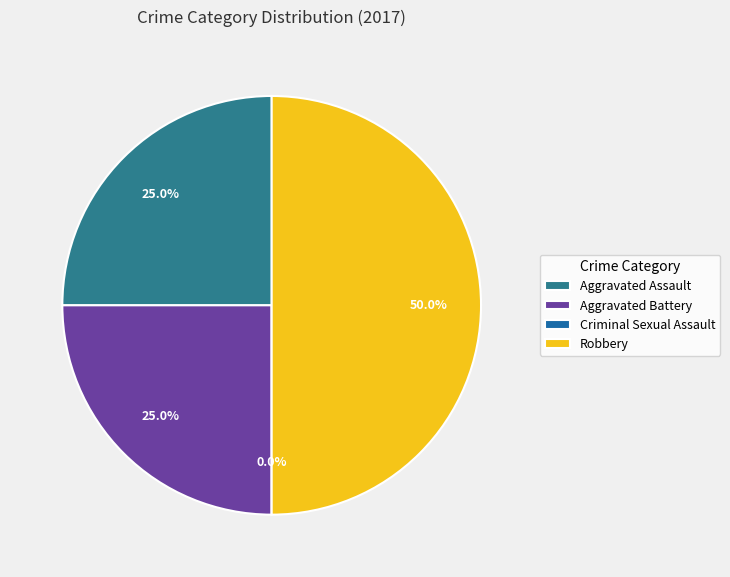

What is the ratio of the value at Aggravated Assault to the value at Aggravated Battery?

1.0